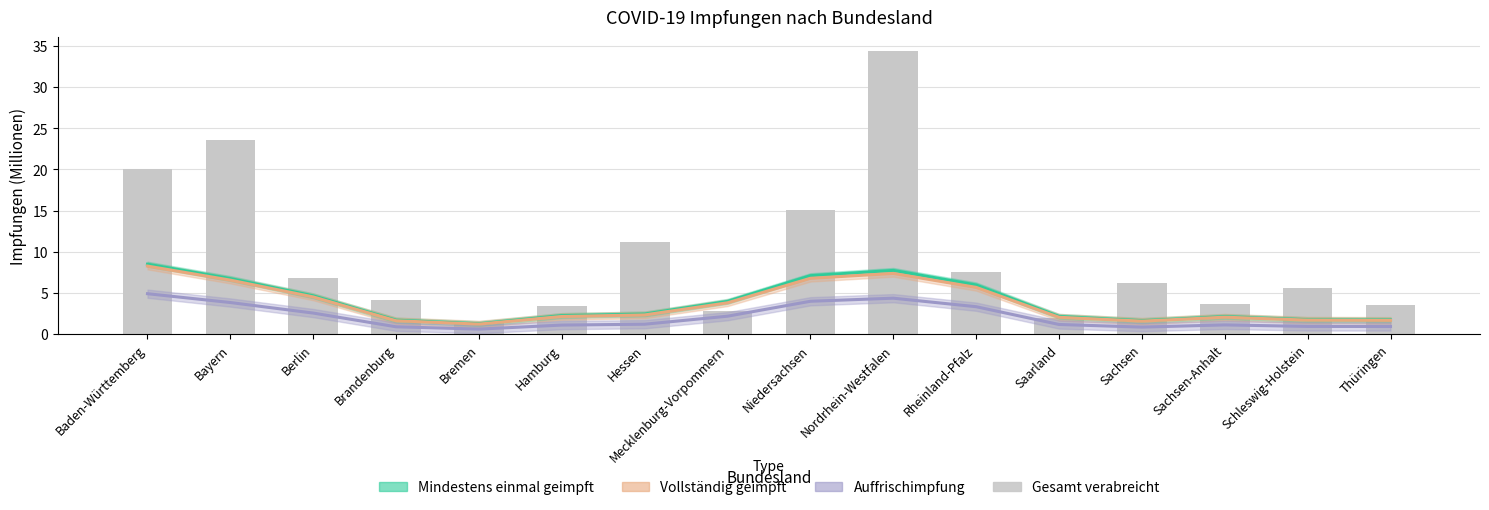

Which category has the highest value in the Auffrischimpfung series?

Baden-Württemberg